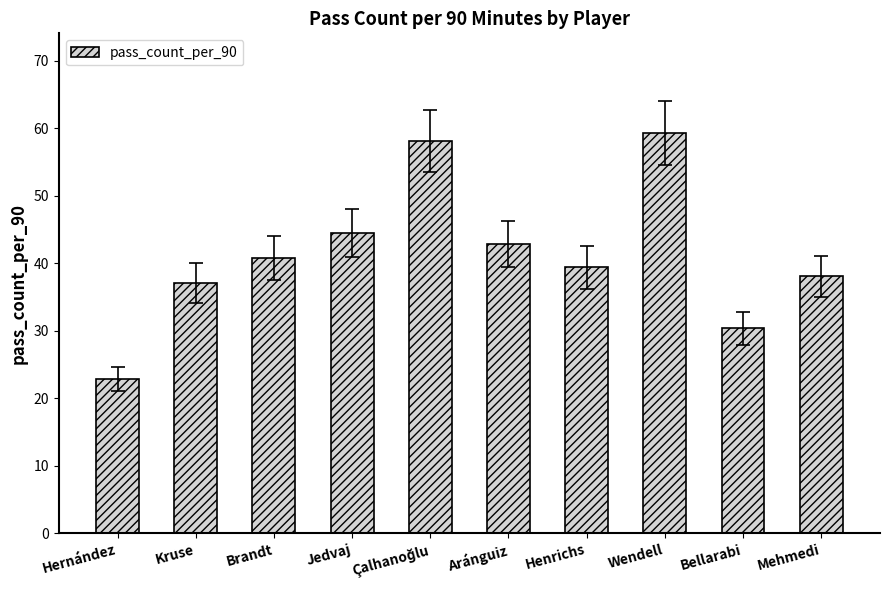

Which has a higher value, Brandt or Henrichs?

Brandt